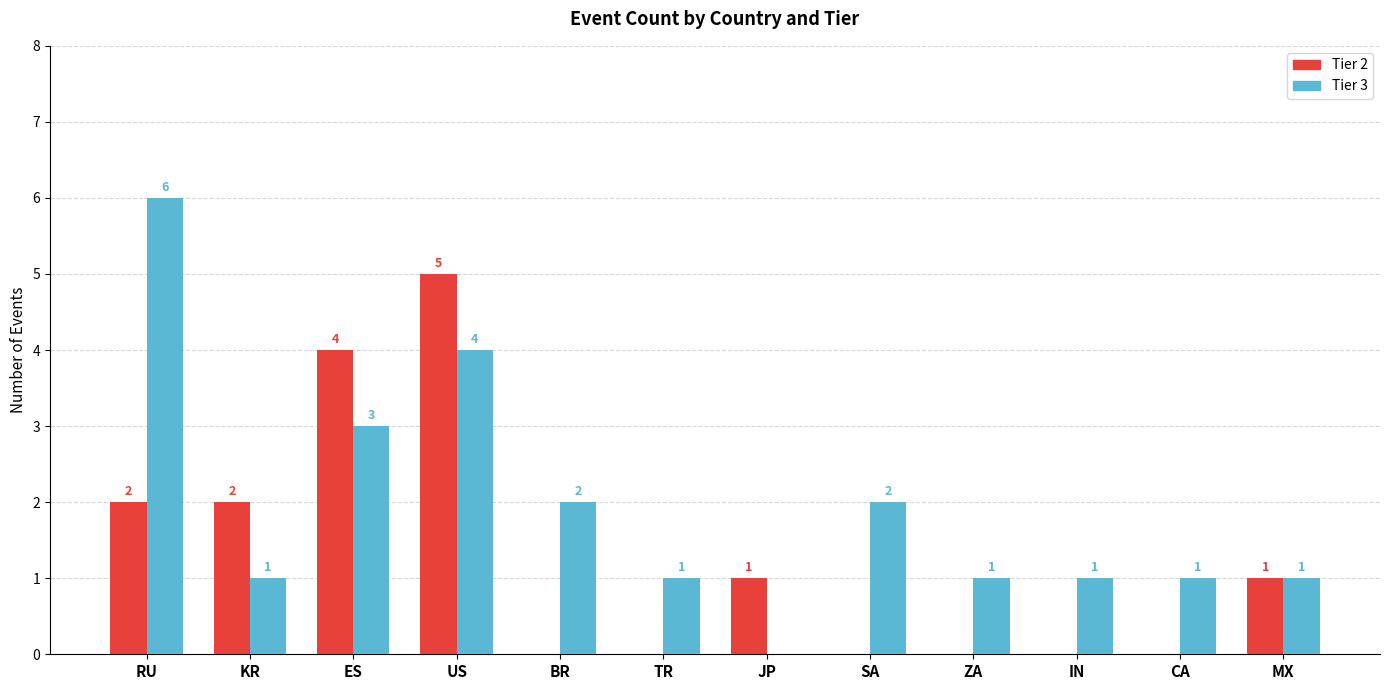

The Tier 3 series shows 3 at JP. True or false?

False